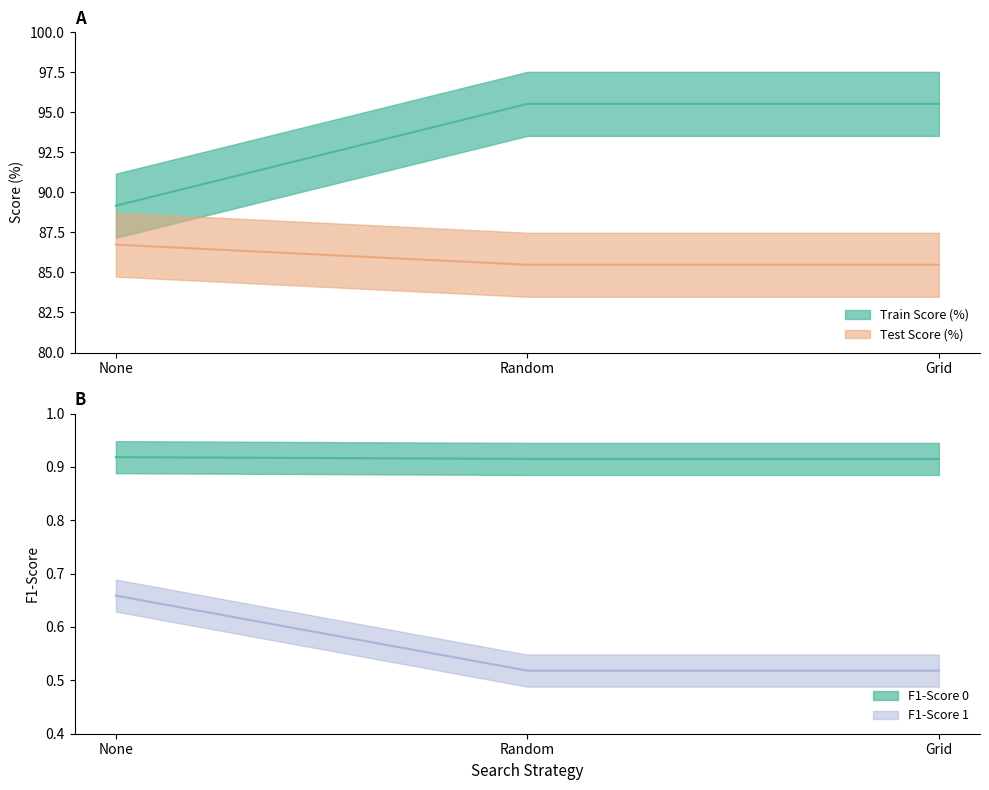

Which series has the largest range (max minus min)?

F1-Score 0